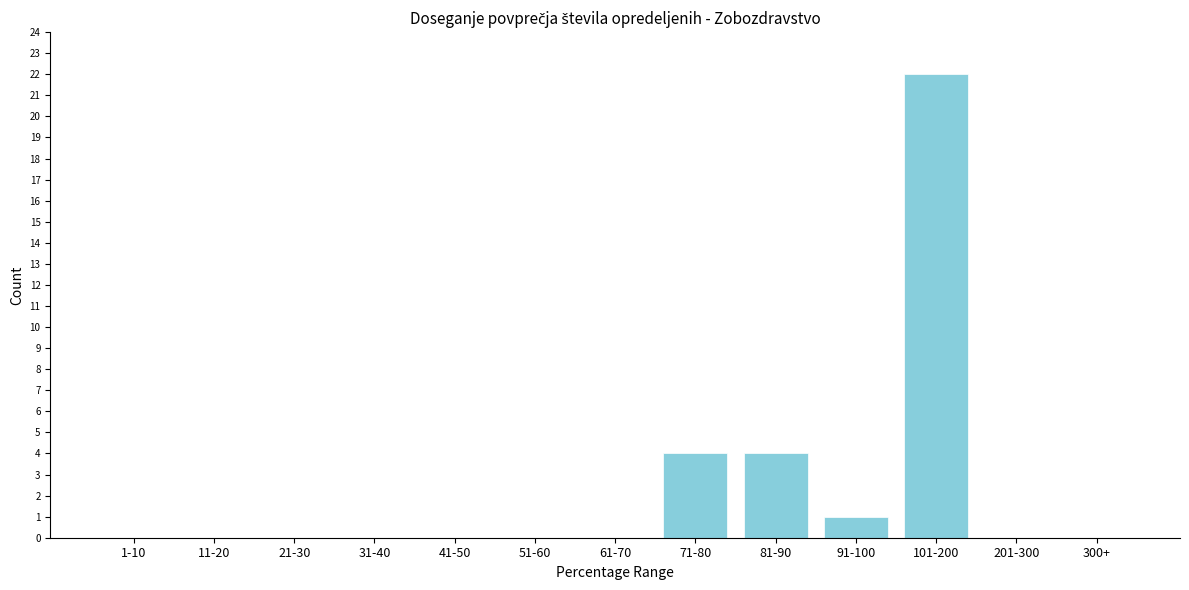

Reading right to left, what are all the values shown in this chart?

300+=0	201-300=0	101-200=22	91-100=1	81-90=4	71-80=4	61-70=0	51-60=0	41-50=0	31-40=0	21-30=0	11-20=0	1-10=0